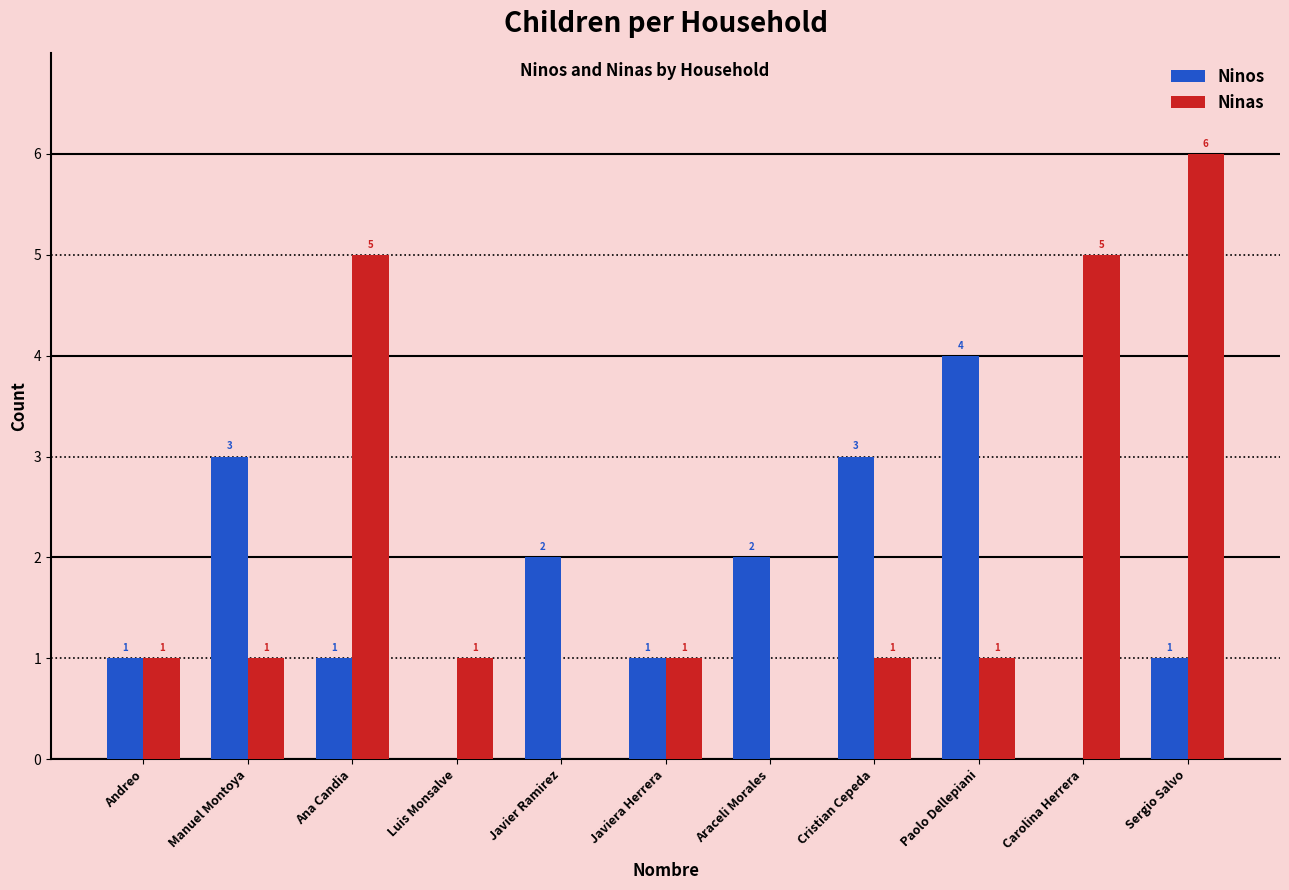

What are all the series names shown in the legend?

Ninos, Ninas